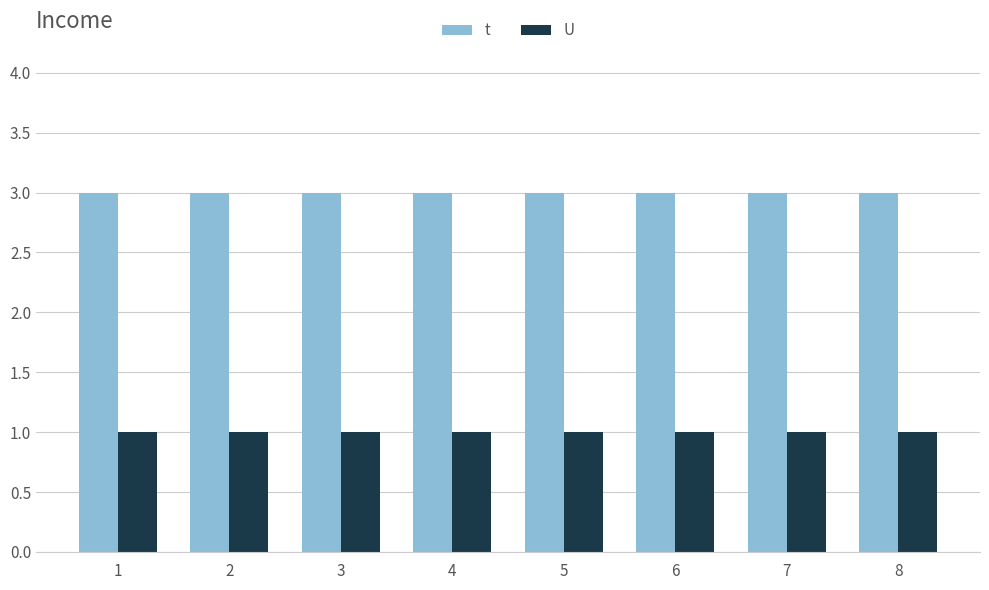

The t series shows 3 at 1. True or false?

True